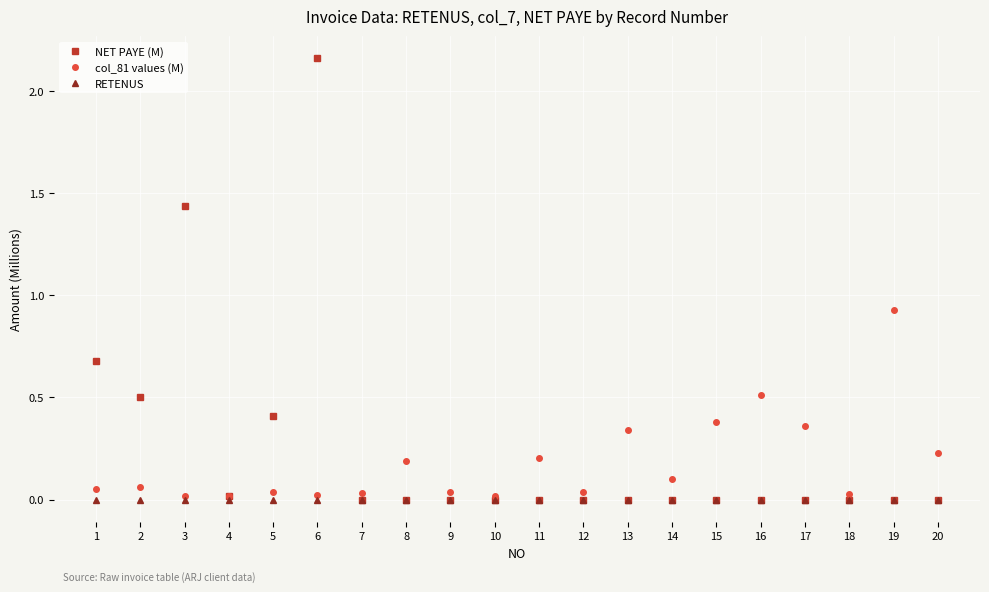

Which series changed the most between 3 and 6?

NET PAYE (M)